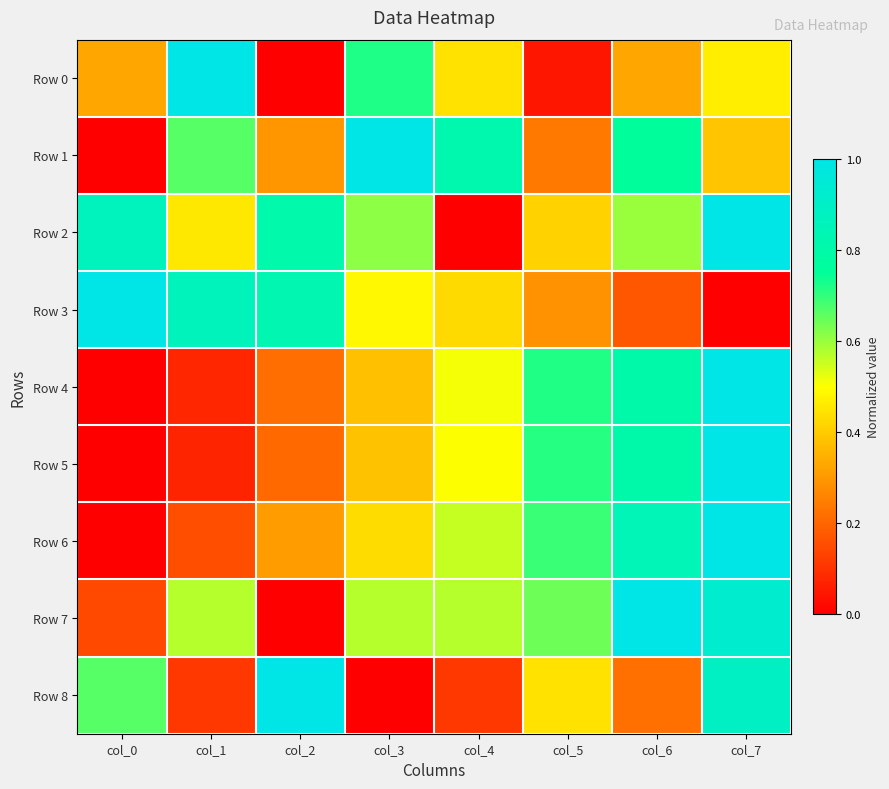

What is the difference between the highest and lowest values at col_7?

1.0